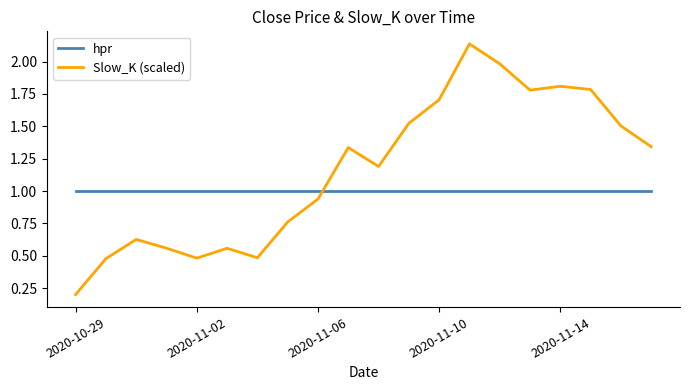

Which series has the largest total across all categories?

Slow_K (scaled)